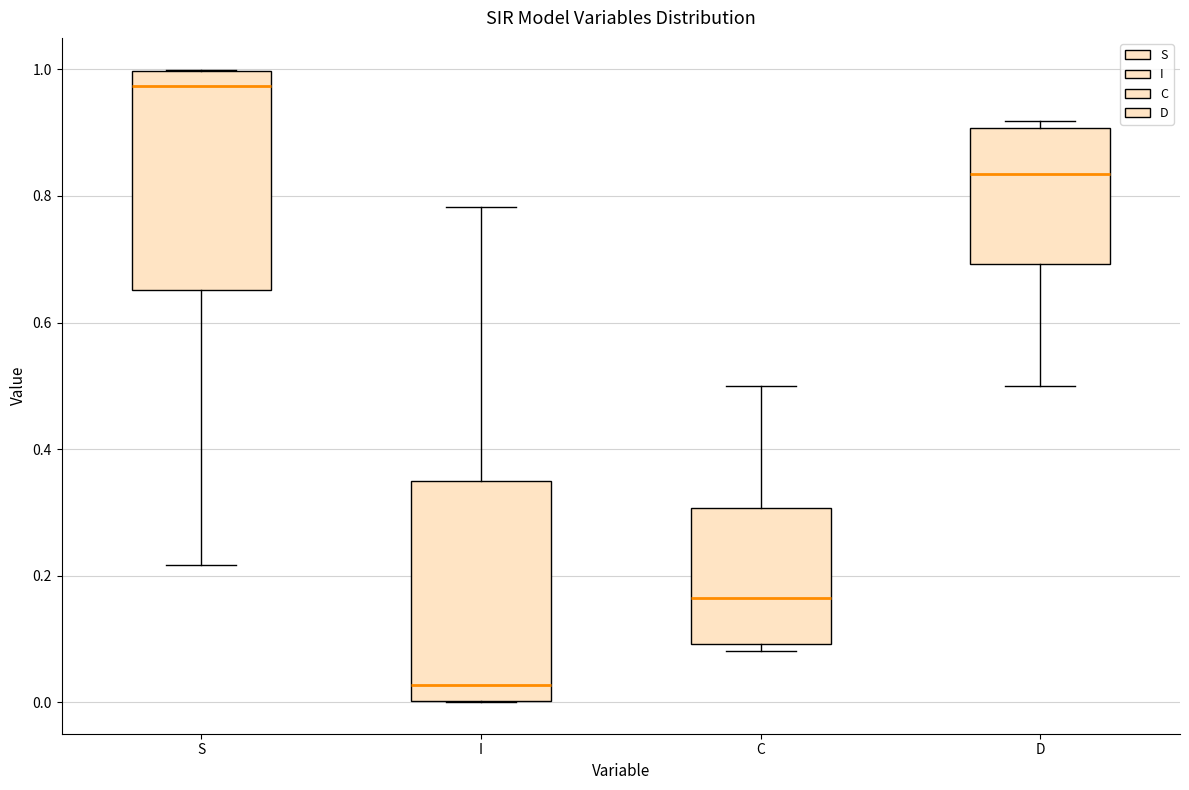

Reading left to right, read every box against the y-axis: the position of its median line, the range the box covers, and the ends of its whiskers. The values are not printed on the chart, so give them approximately, as read against the axis.

S: median 0.98, box 0.66 to 1.00, whiskers 0.22 to 1.00
I: median 0.02, box 0.00 to 0.34, whiskers 0.00 to 0.78
C: median 0.16, box 0.10 to 0.30, whiskers 0.08 to 0.50
D: median 0.84, box 0.70 to 0.90, whiskers 0.50 to 0.92